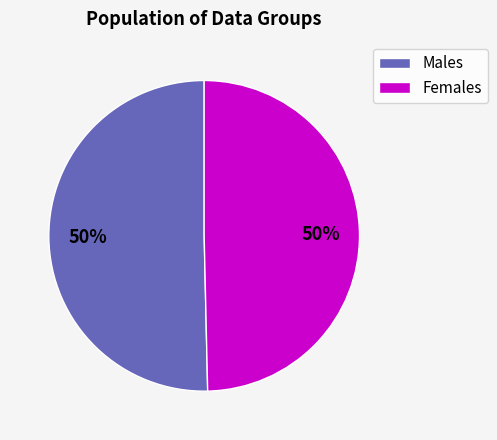

To the nearest percent, what is the average slice percentage?

50%